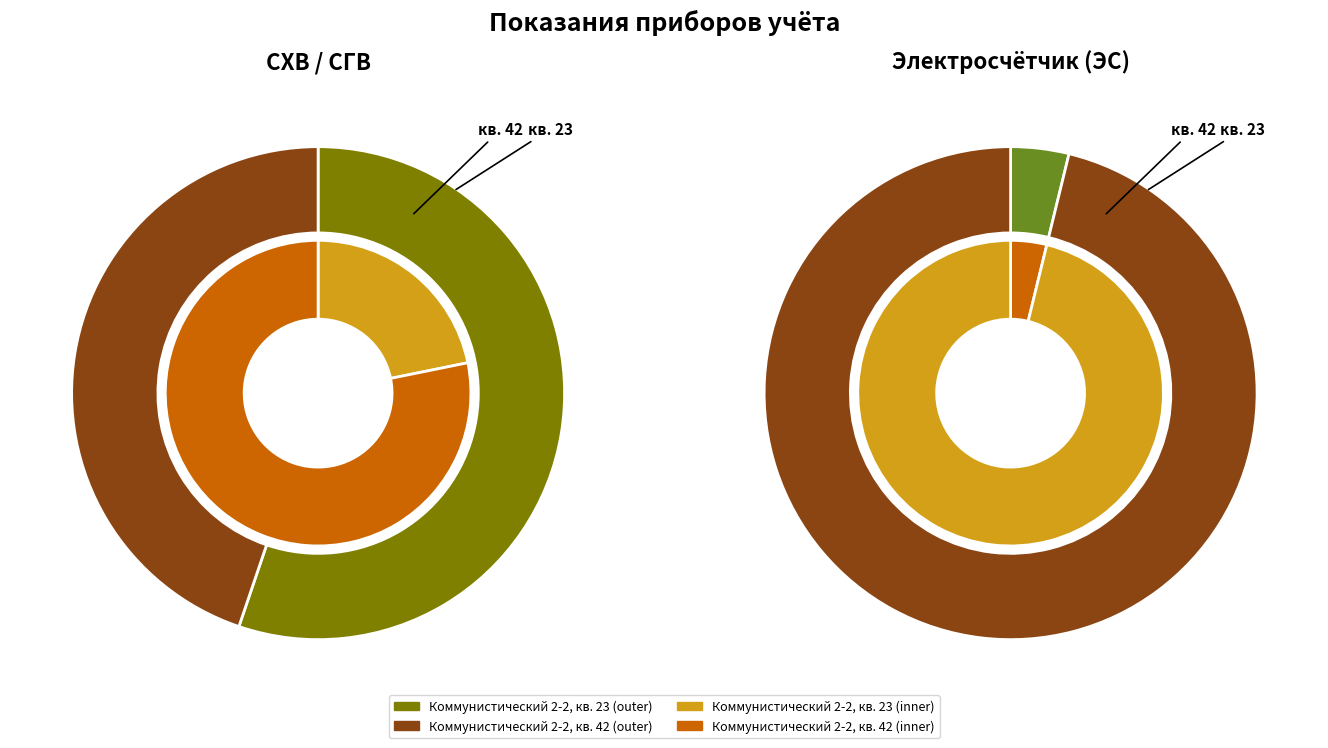

Which series has the widest spread of values?

Показания ЭС